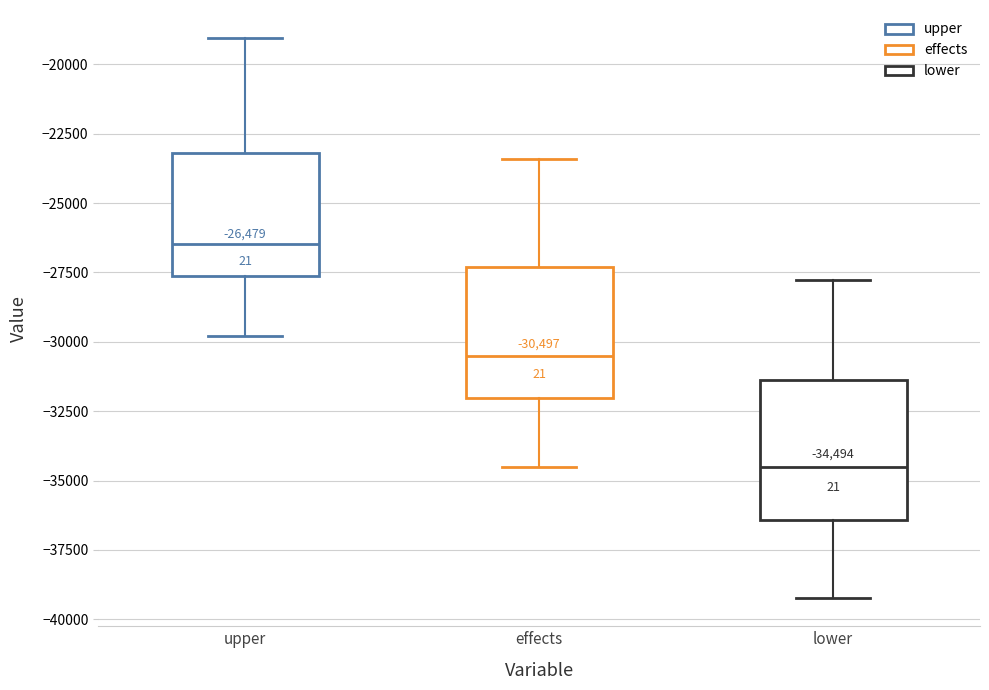

Which box's median line is the lowest?

lower